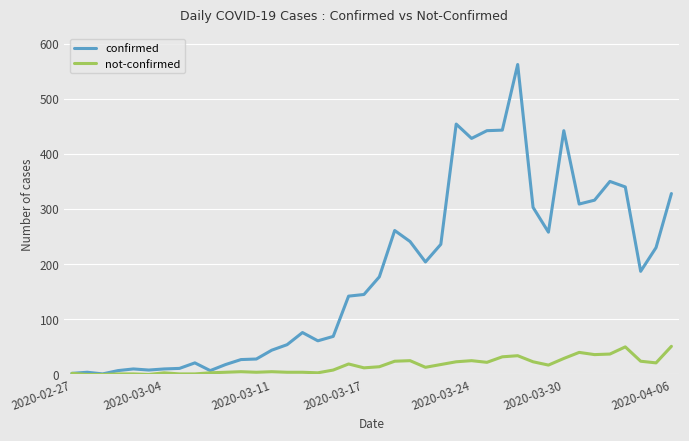

Which series has the largest total across all categories?

confirmed